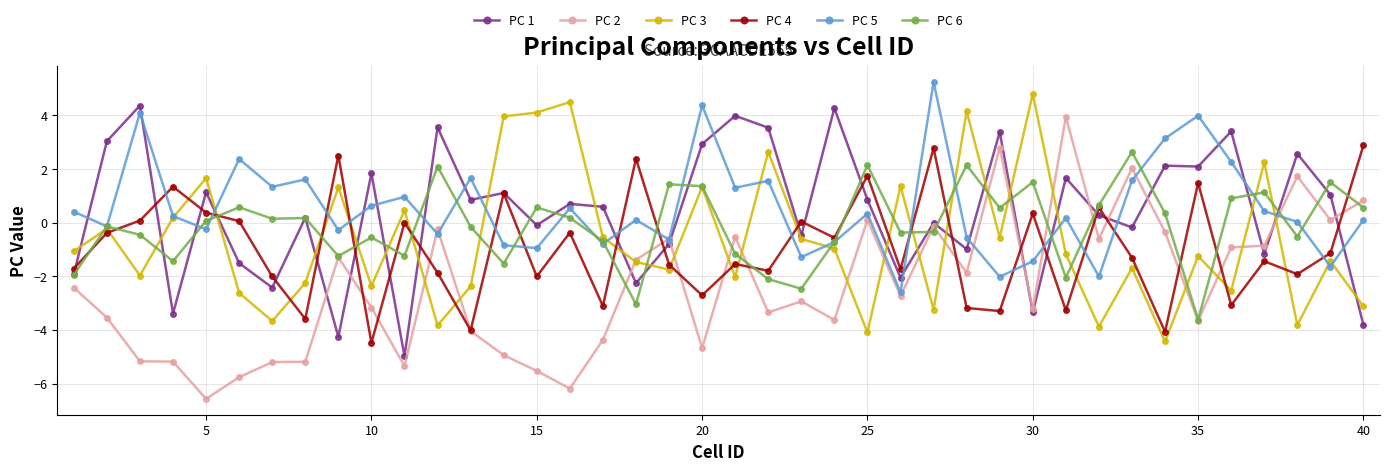

True or false: PC 4 has more than 0 interior local peaks.

True